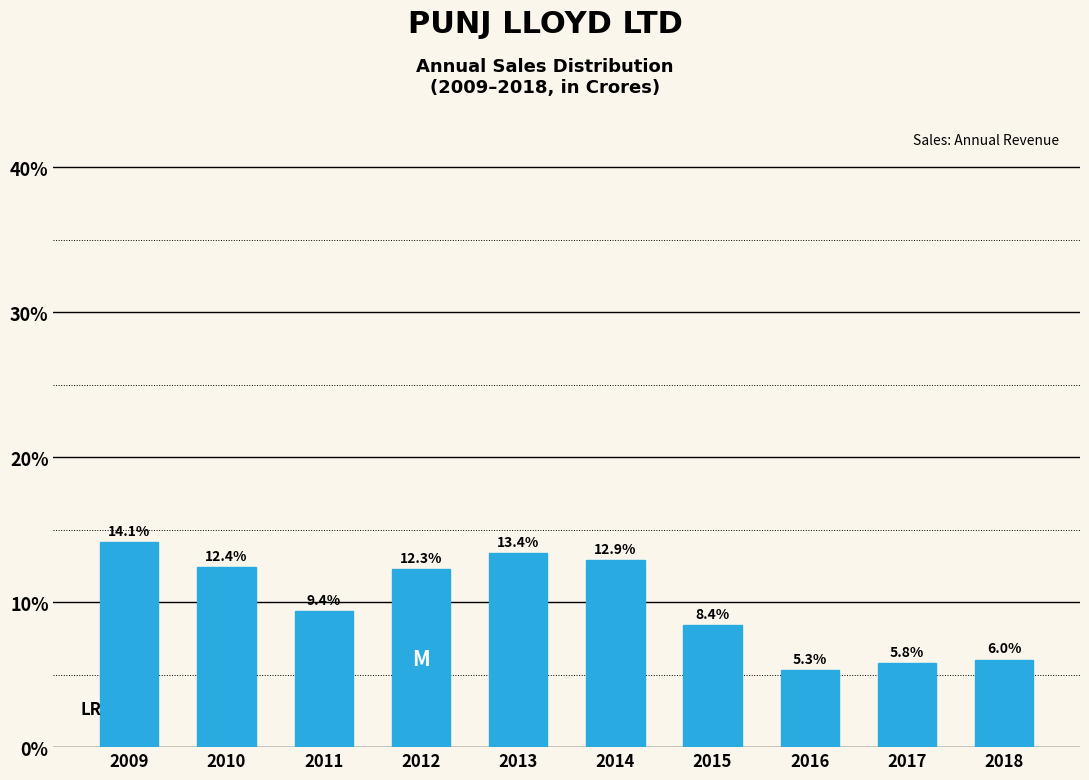

Reading right to left, transcribe all the data shown in this chart.

6.0	5.8	5.3	8.4	12.9	13.4	12.3	9.4	12.4	14.1